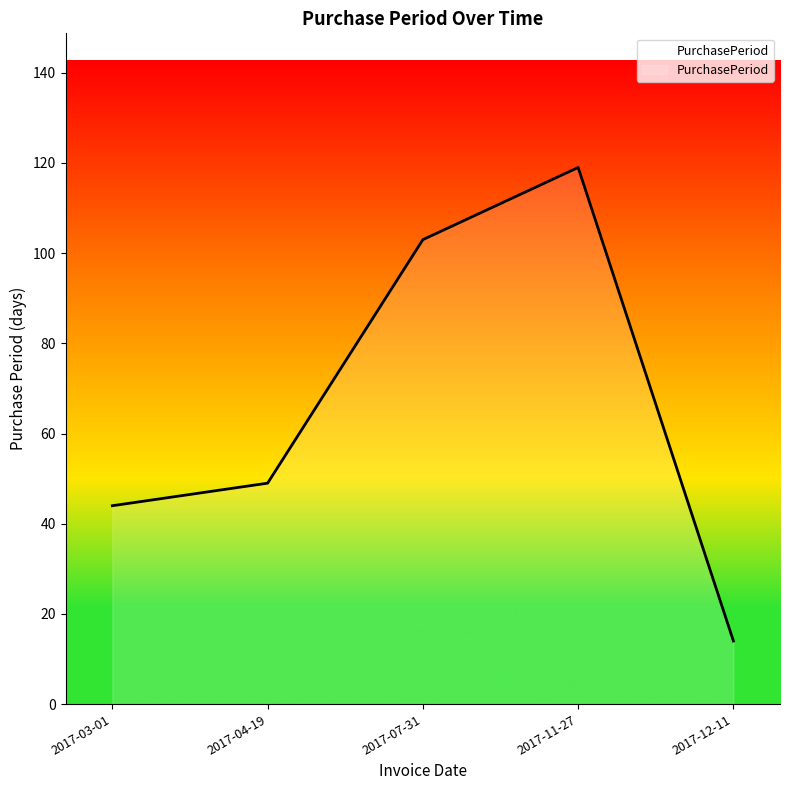

What is the approximate value at 2017-12-11?

14